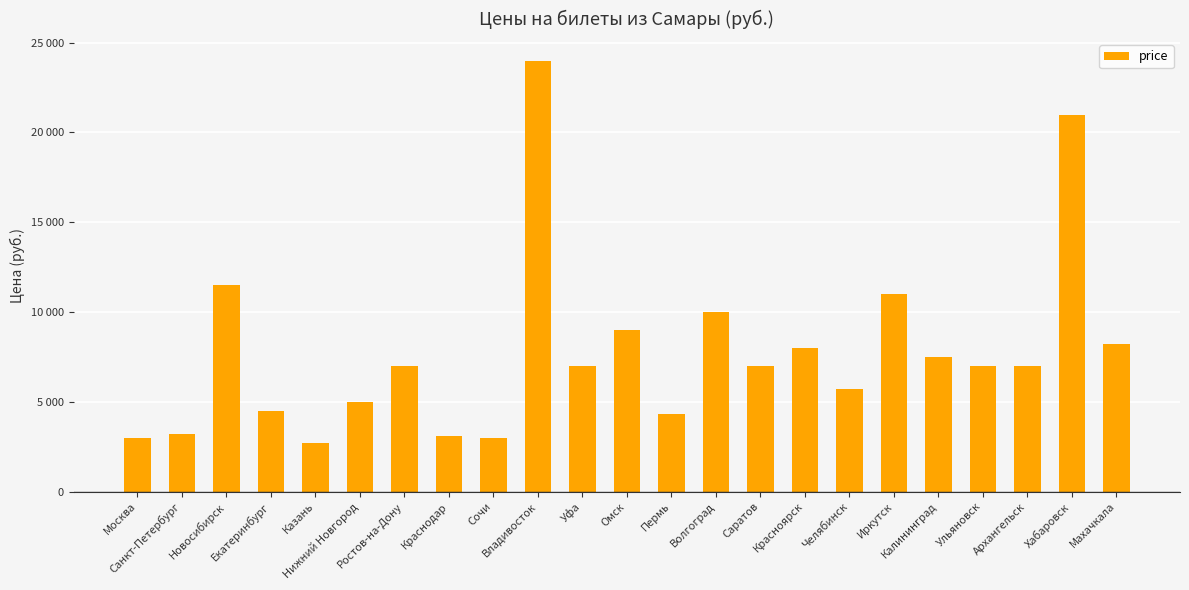

Which label corresponds to the smallest value in the chart?

Казань